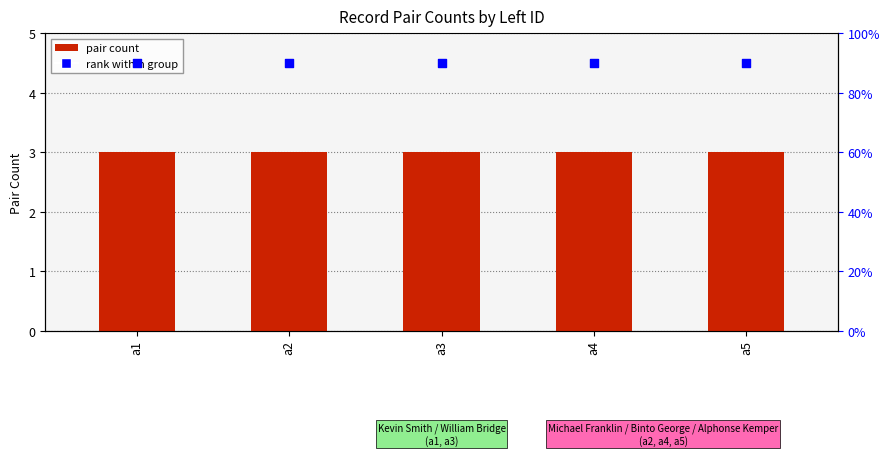

What is the total value across all series at a1?

7.5